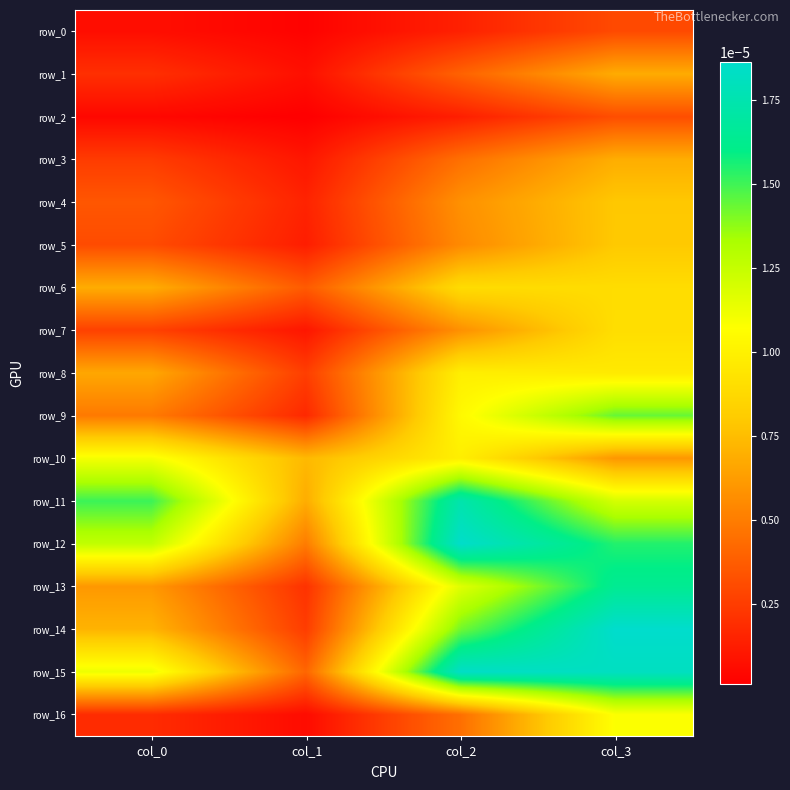

The value of row_5 at col_2 is 0.0. True or false?

True